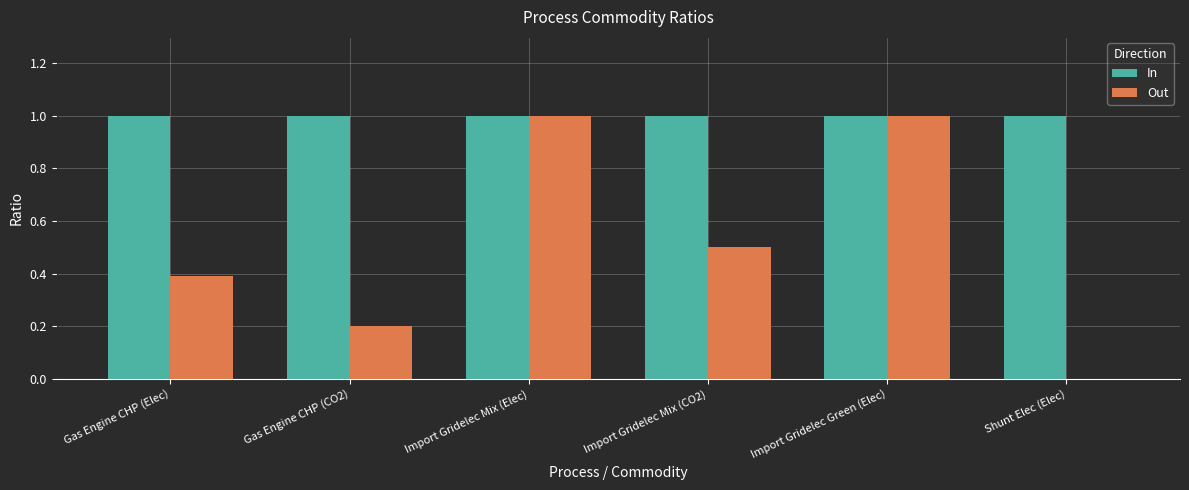

Reading left to right, what are all the values shown in this chart?

In: Gas Engine CHP (Elec)=1.0	Gas Engine CHP (CO2)=1.0	Import Gridelec Mix (Elec)=1.0	Import Gridelec Mix (CO2)=1.0	Import Gridelec Green (Elec)=1.0	Shunt Elec (Elec)=1.0
Out: Gas Engine CHP (Elec)=0.4	Gas Engine CHP (CO2)=0.2	Import Gridelec Mix (Elec)=1.0	Import Gridelec Mix (CO2)=0.5	Import Gridelec Green (Elec)=1.0	Shunt Elec (Elec)=0.0